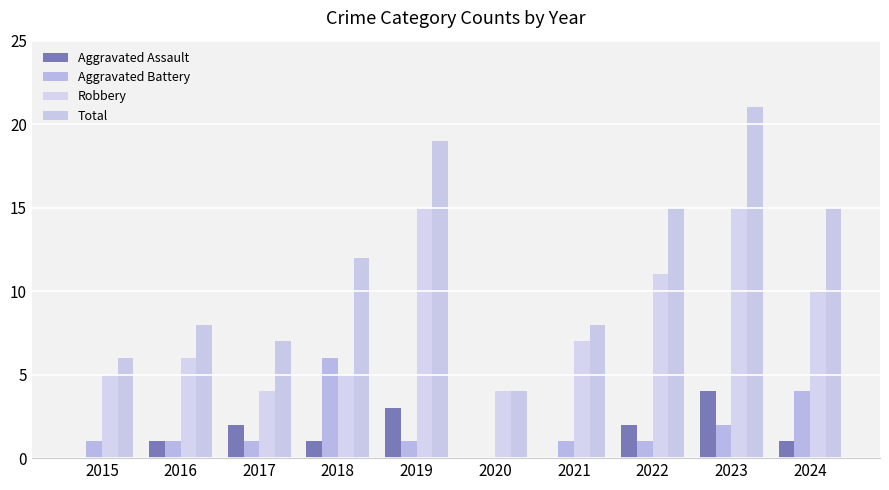

Is the value of Aggravated Battery at 2021 greater than the value of Robbery at 2020?

No